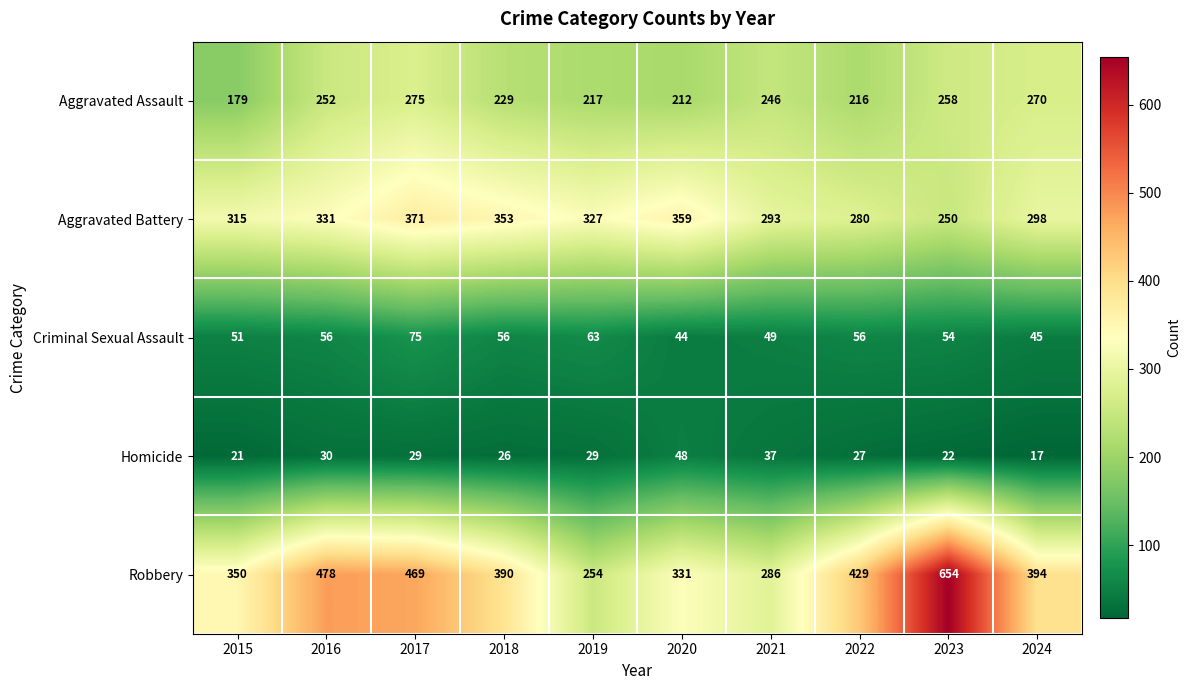

The Robbery series shows 286 at 2021. True or false?

True